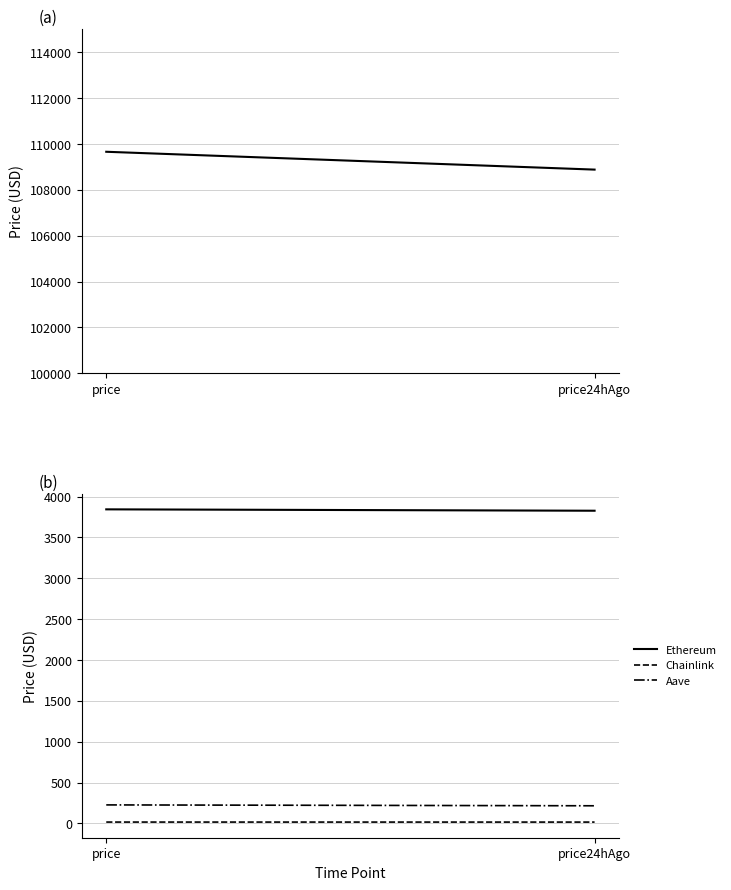

Reading right to left, list all the values displayed in this chart.

Bitcoin: price24hAgo=108882.0	price=109660.0
Ethereum: price24hAgo=3827.4	price=3844.3
Chainlink: price24hAgo=16.9	price=17.1
Aave: price24hAgo=216.4	price=227.1